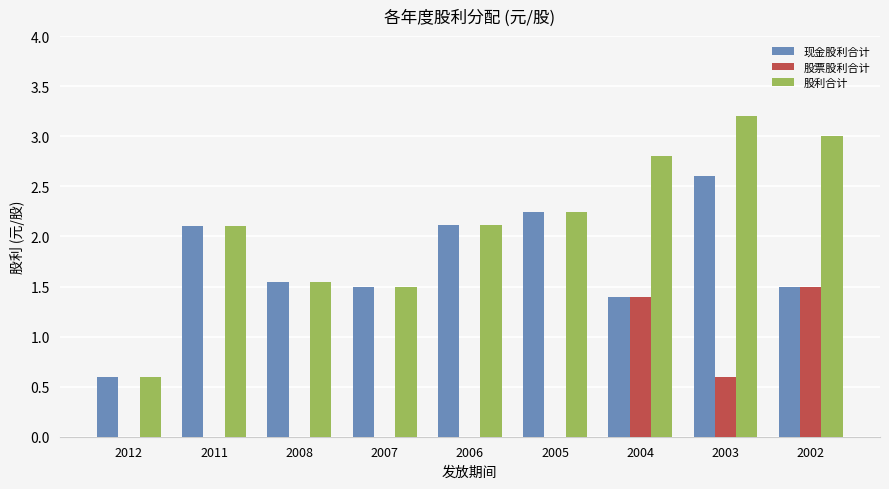

Where does the 股利合计 series first go above 2?

2011